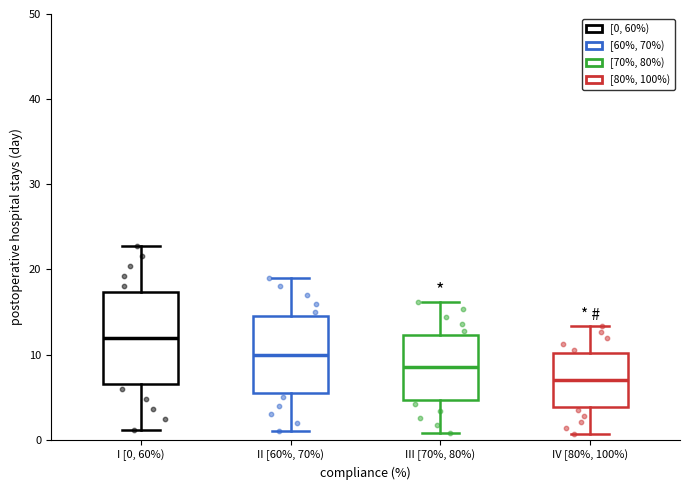

Reading left to right, transcribe this box plot: for each box, give where its median line is, the range the box spans, and where its two whiskers end, as read against the y-axis. The values are not printed on the chart, so give them approximately, as read against the axis.

I [0, 60%): median 12, box 7 to 17, whiskers 1 to 23
II [60%, 70%): median 10, box 6 to 15, whiskers 1 to 19
III [70%, 80%): median 9, box 5 to 12, whiskers 1 to 16
IV [80%, 100%): median 7, box 4 to 10, whiskers 1 to 13